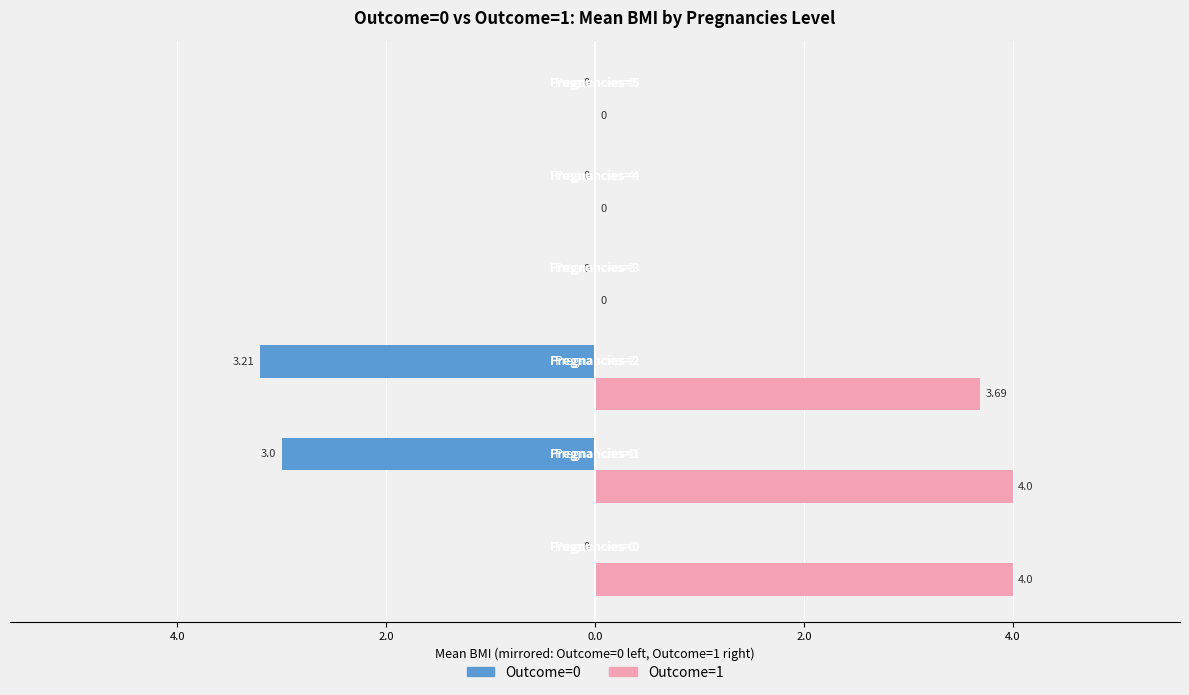

Rank the series by their average value, from lowest to highest.

Outcome=0, Outcome=1